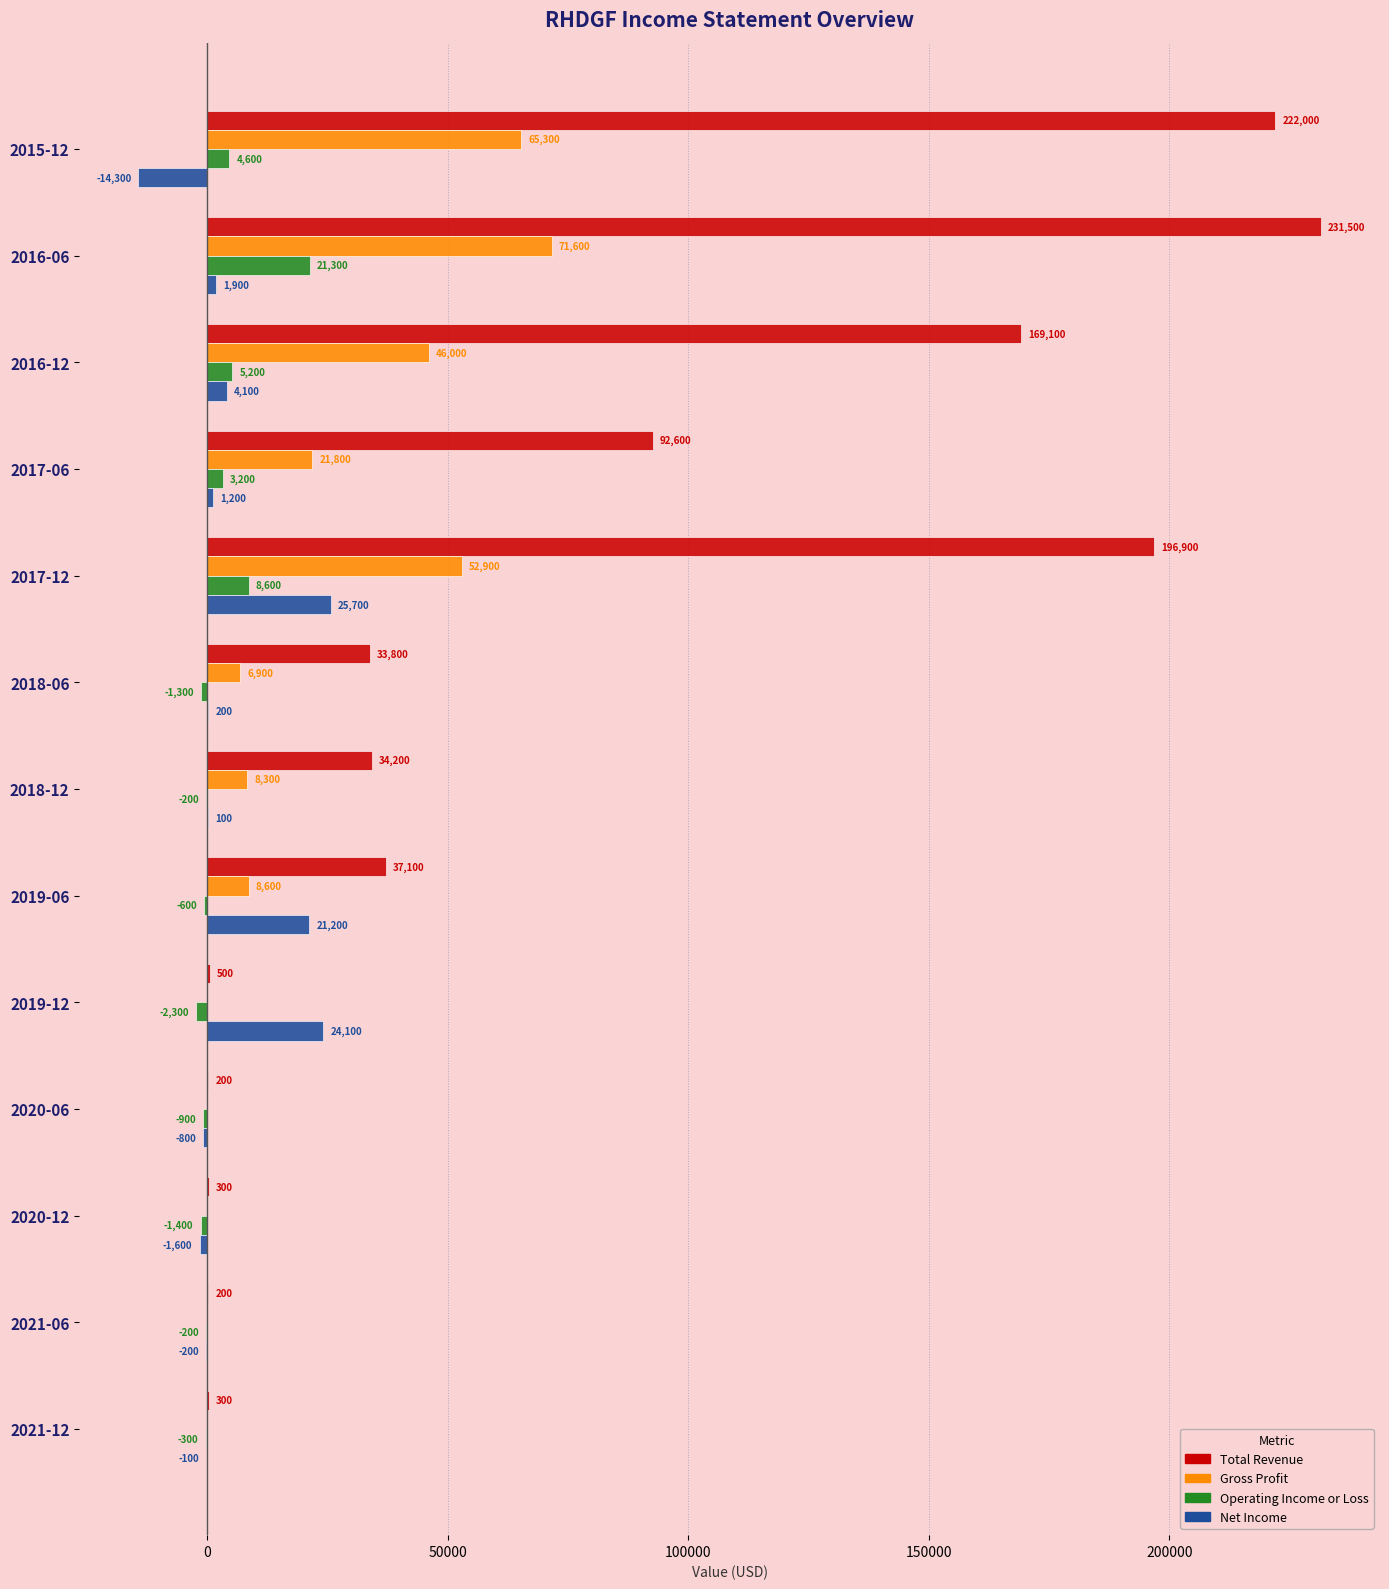

Where is Gross Profit nearest to the value 35800?

2016-12